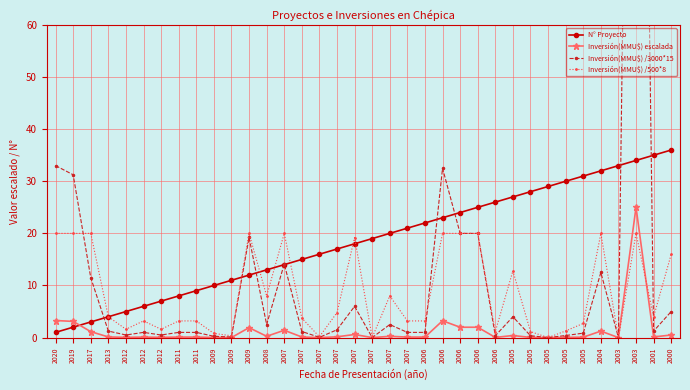

The Inversión(MMU$) escalada series shows 0.2 at 2000. True or false?

False